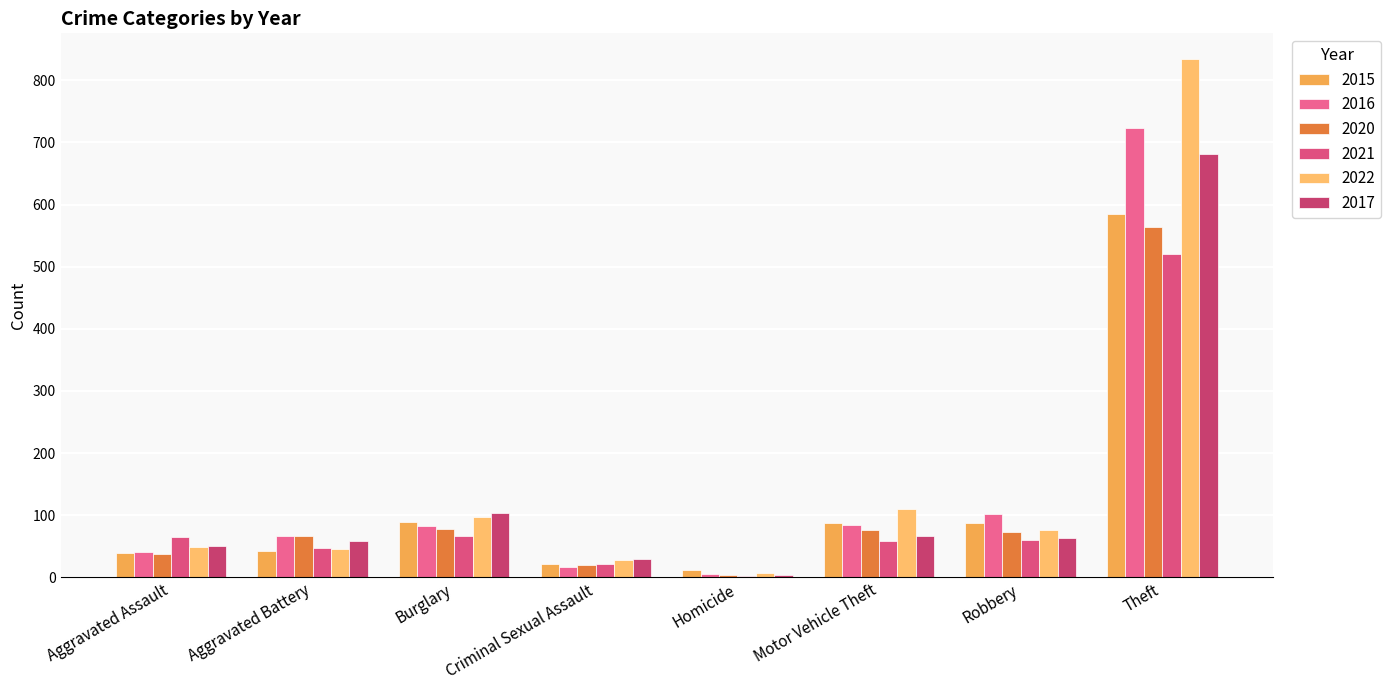

The 2020 series shows 2 at Homicide. True or false?

False